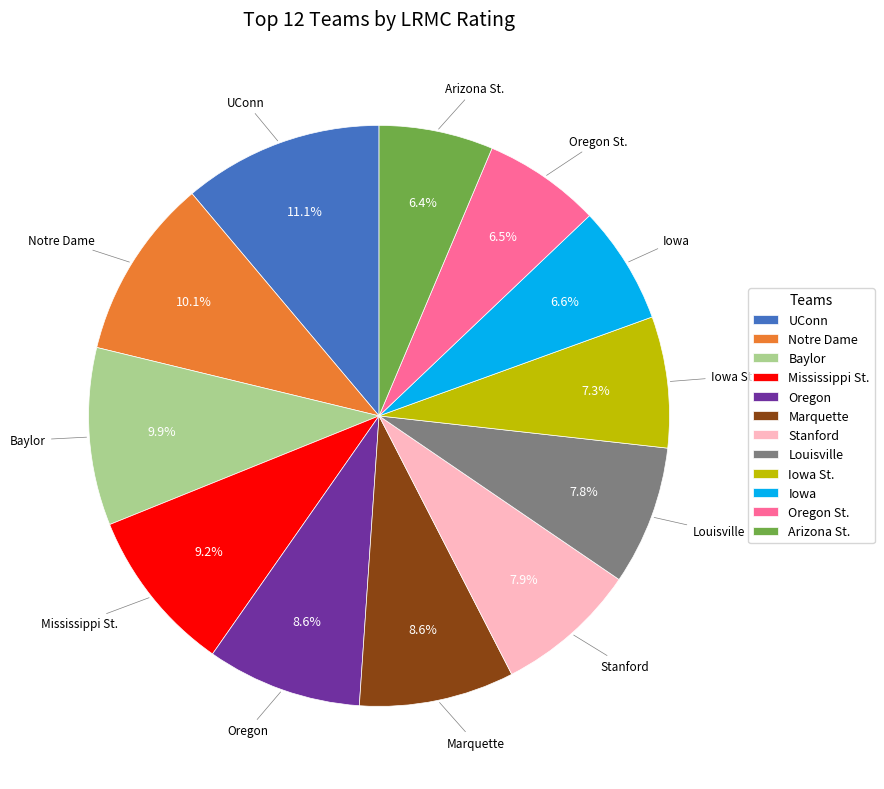

To the nearest percent, what percentage of the pie is Notre Dame?

10%